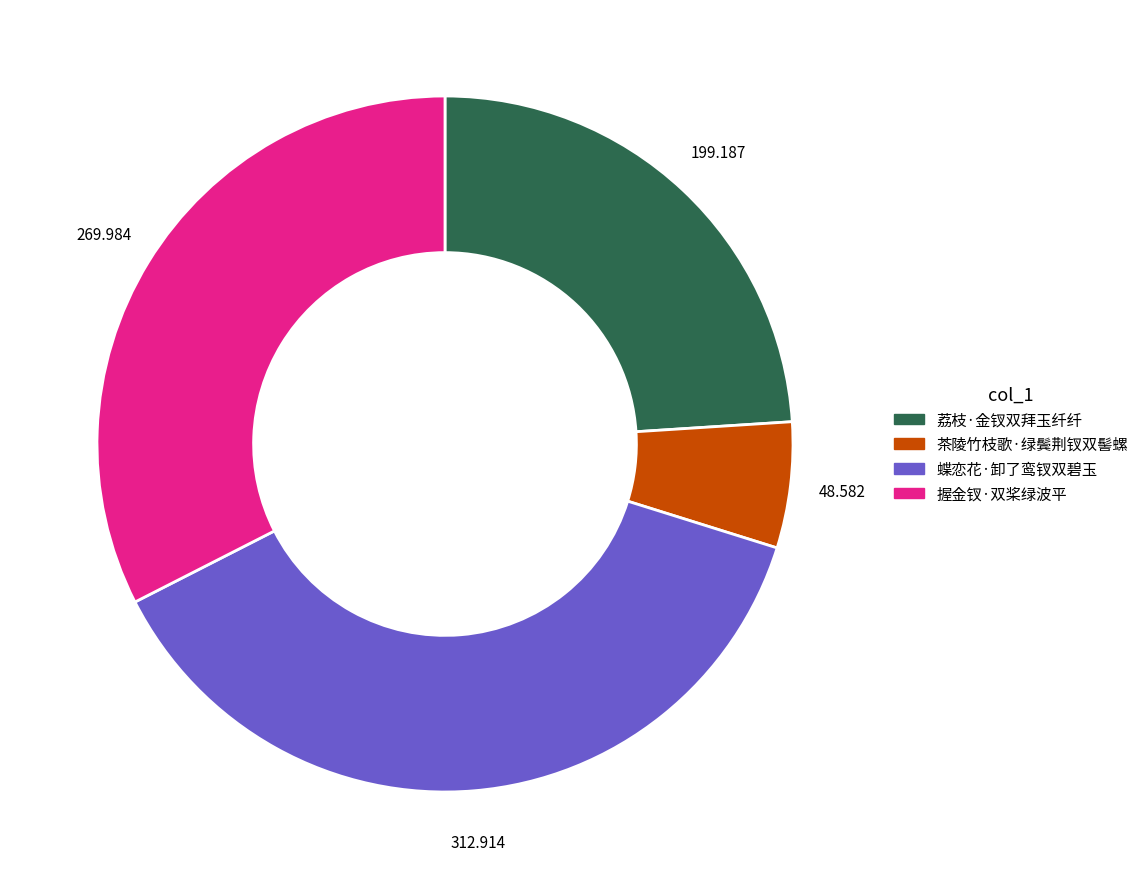

Which has a higher value, 蝶恋花·卸了鸾钗双碧玉 or 握金钗·双桨绿波平?

蝶恋花·卸了鸾钗双碧玉